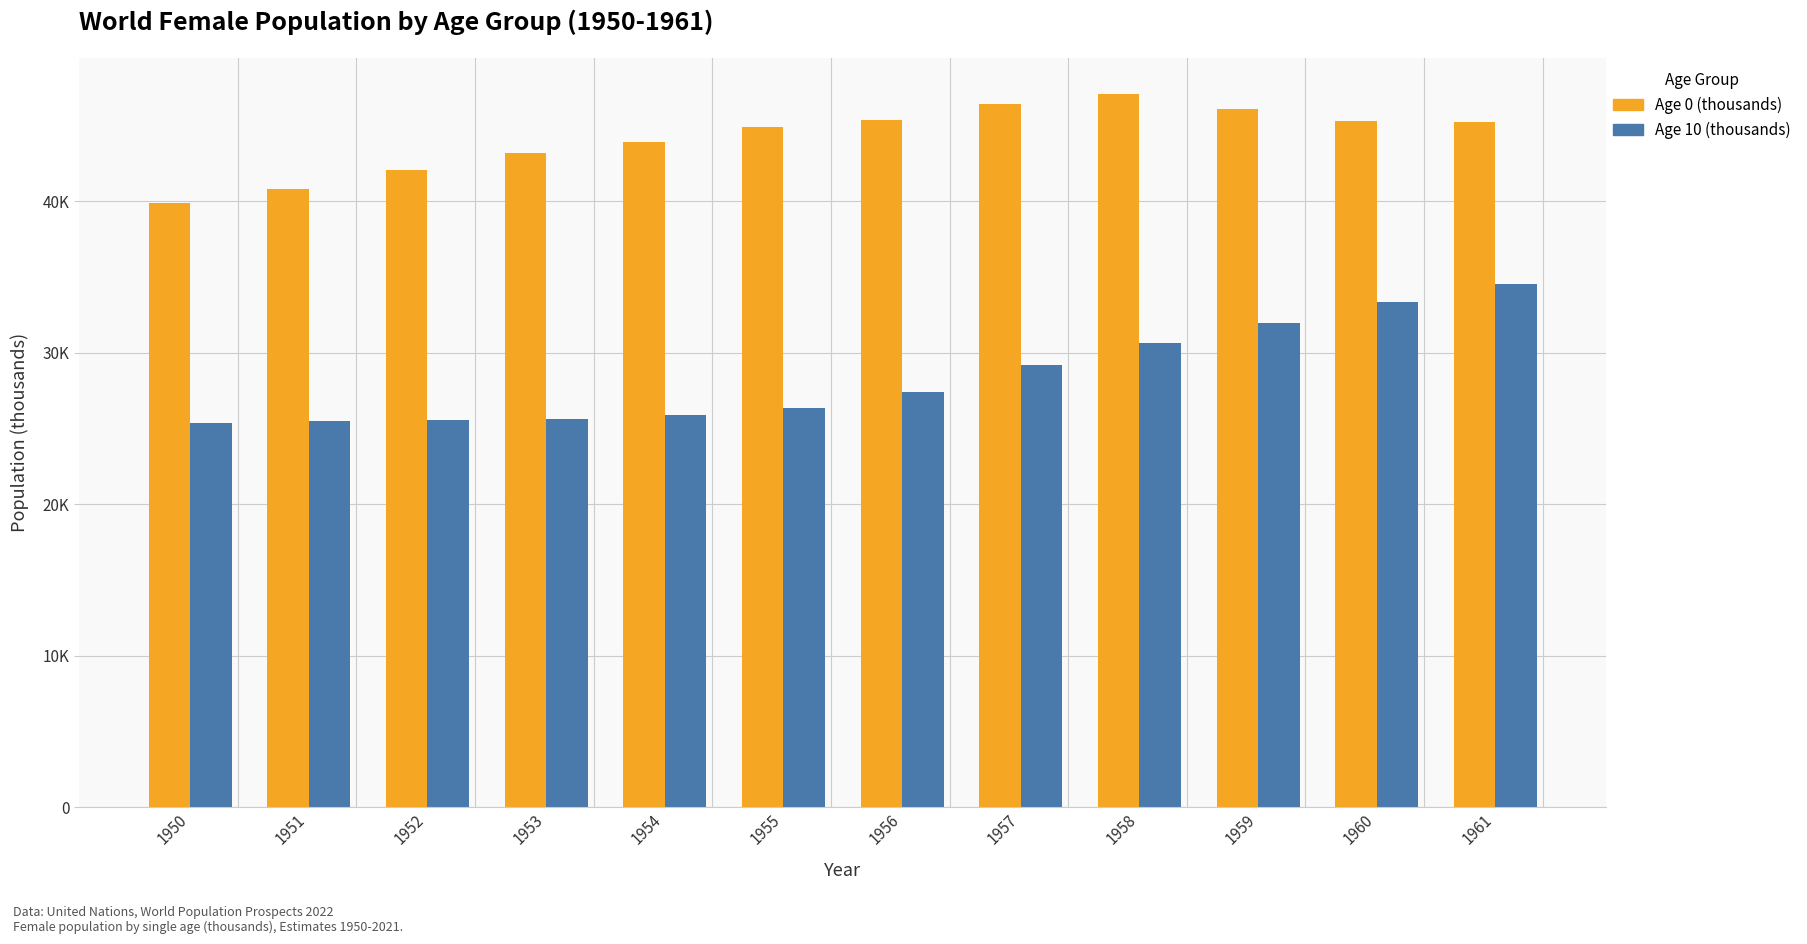

Reading right to left, what are all the values shown in this chart?

Age 0 (thousands): 45252.8	45341.6	46092.2	47111.4	46426.2	45370.8	44906.8	43913.1	43170.2	42105.7	40793.7	39929.4
Age 10 (thousands): 34557.6	33337.5	31967.8	30675.0	29165.6	27439.1	26334.5	25922.2	25648.5	25535.5	25509.2	25356.1